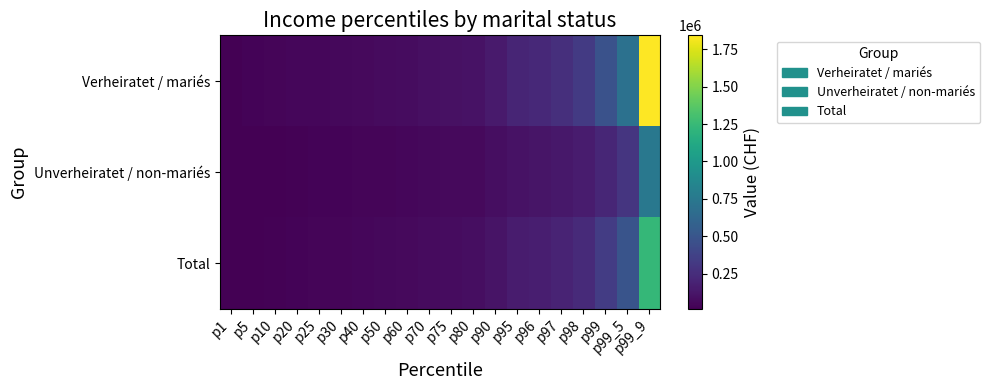

At which category does the chart reach its minimum across all series?

p1